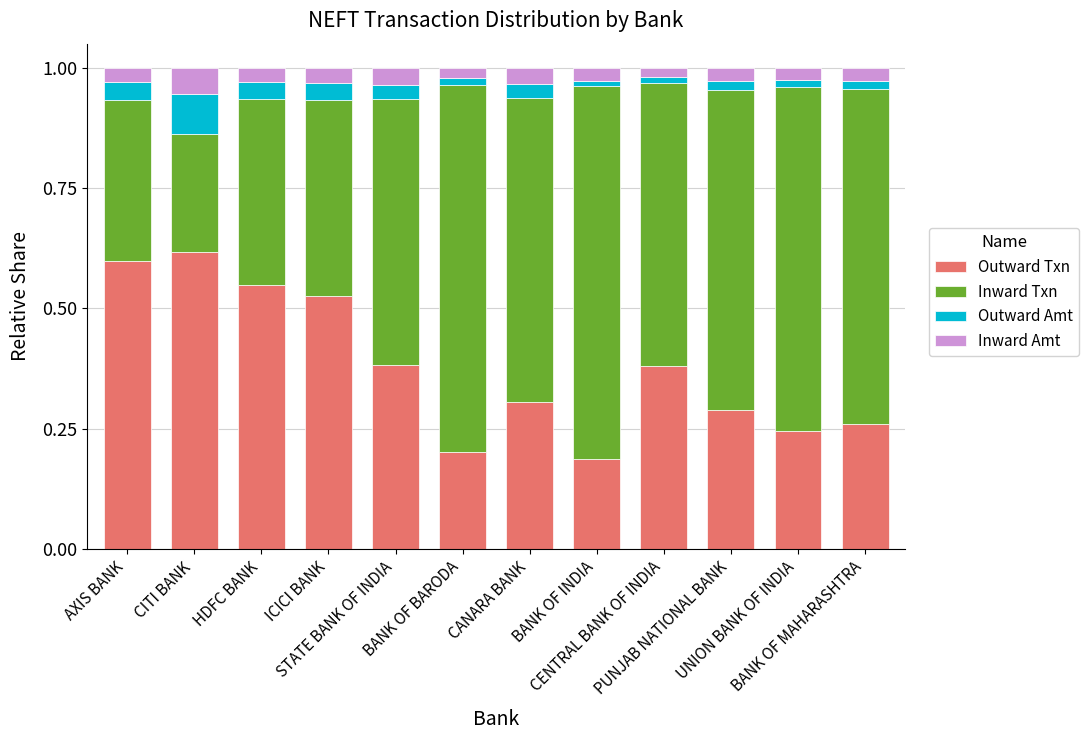

What is the label of the 4th bar from the left?

ICICI BANK